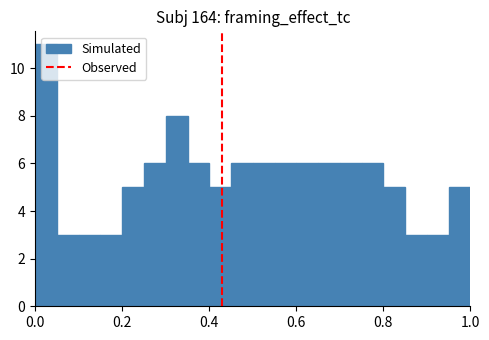

Read against the x-axis, roughly where is the centre of the tallest bar?

0.02